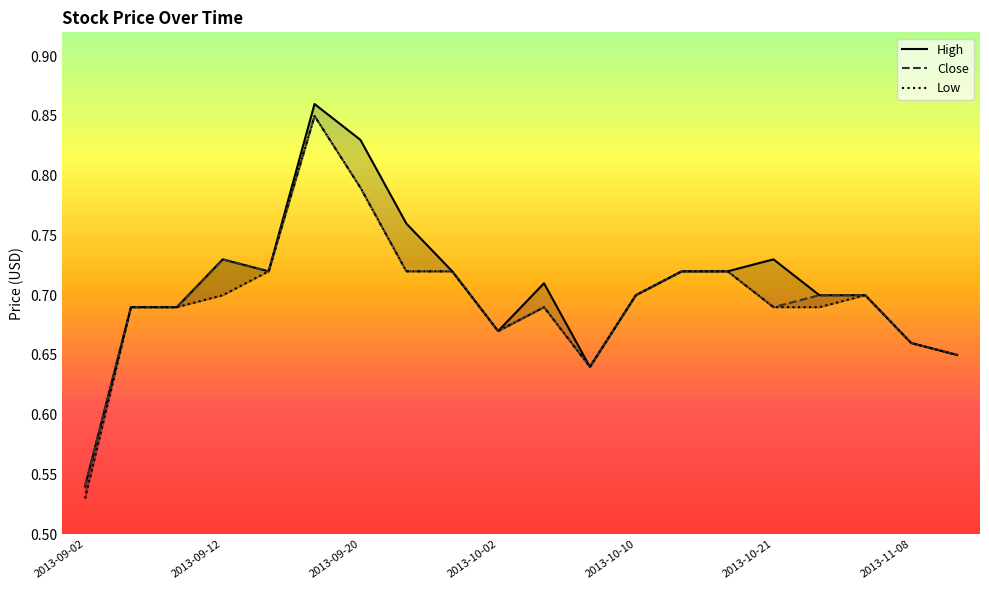

True or false: High and Low cross at least once.

False